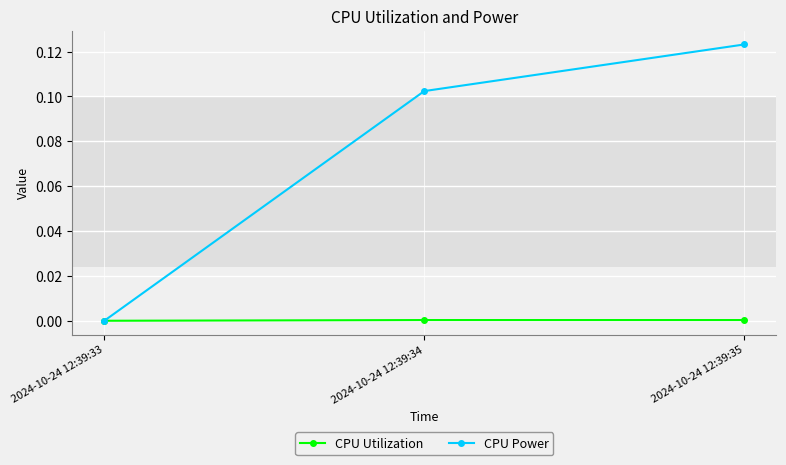

Rank the series by their average value, from lowest to highest.

CPU Utilization, CPU Power